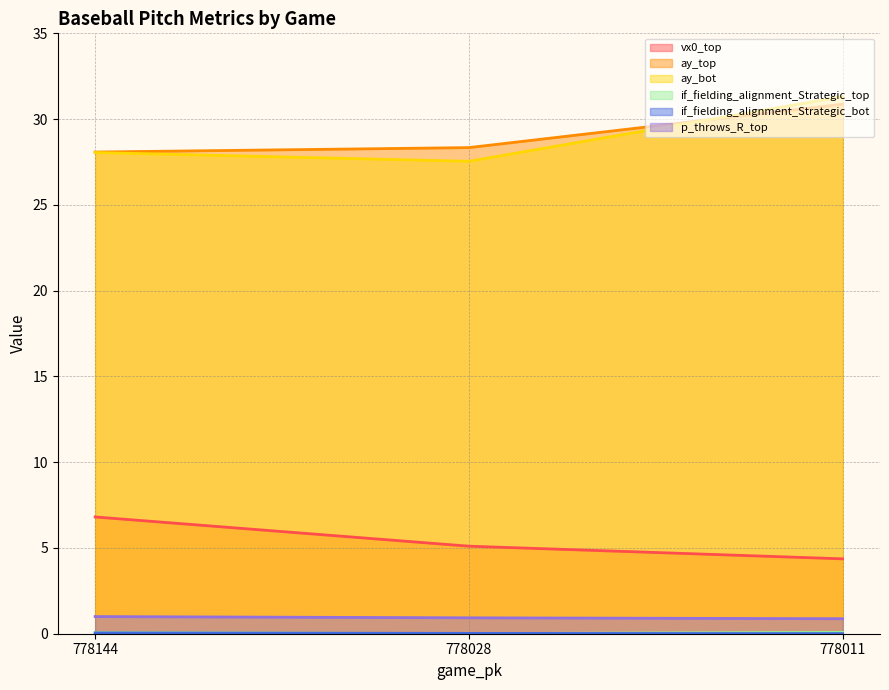

Reading right to left, what are all the values shown in this chart?

vx0_top: 778011=4.4	778028=5.1	778144=6.8
ay_top: 778011=30.9	778028=28.3	778144=28.1
ay_bot: 778011=31.3	778028=27.5	778144=28.1
if_fielding_alignment_Strategic_top: 778011=0.1	778028=0.0	778144=0.1
if_fielding_alignment_Strategic_bot: 778011=0.0	778028=0.0	778144=0.0
p_throws_R_top: 778011=0.9	778028=0.9	778144=1.0